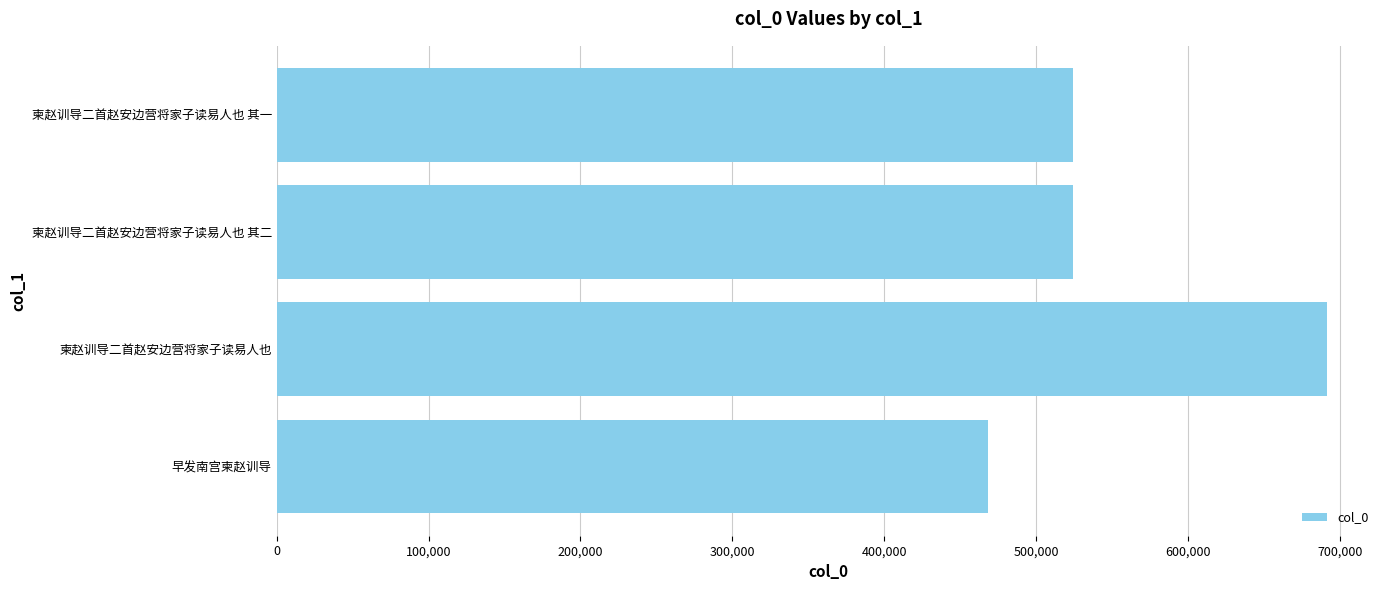

What is the ratio of the value at 柬赵训导二首赵安边营将家子读易人也 to the value at 柬赵训导二首赵安边营将家子读易人也 其一?

1.3